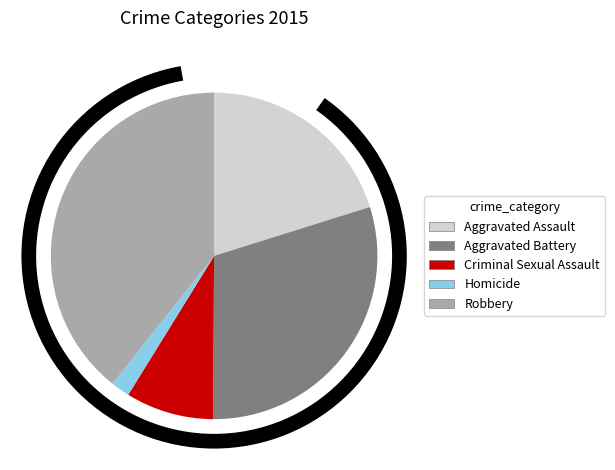

To the nearest percent, what is the average slice percentage?

20%